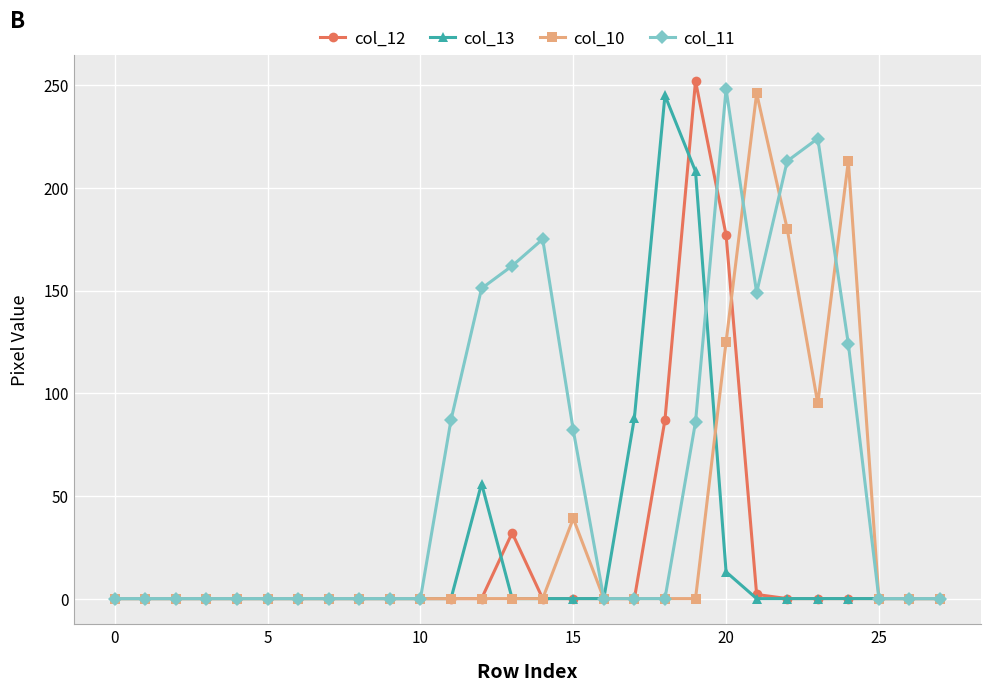

True or false: col_12 has more than 0 points higher than both neighbors.

True